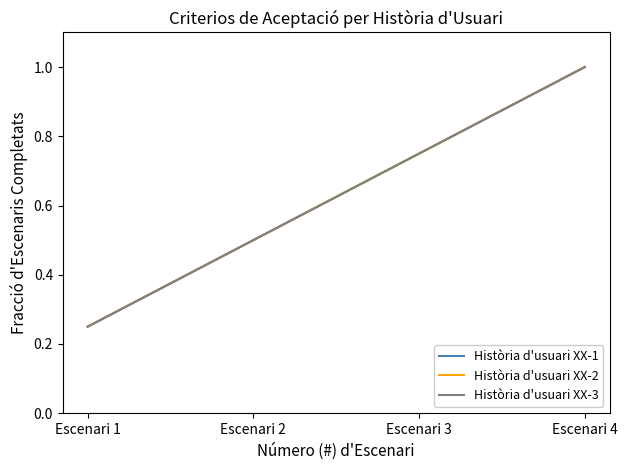

Does the chart have visible grid lines?

No